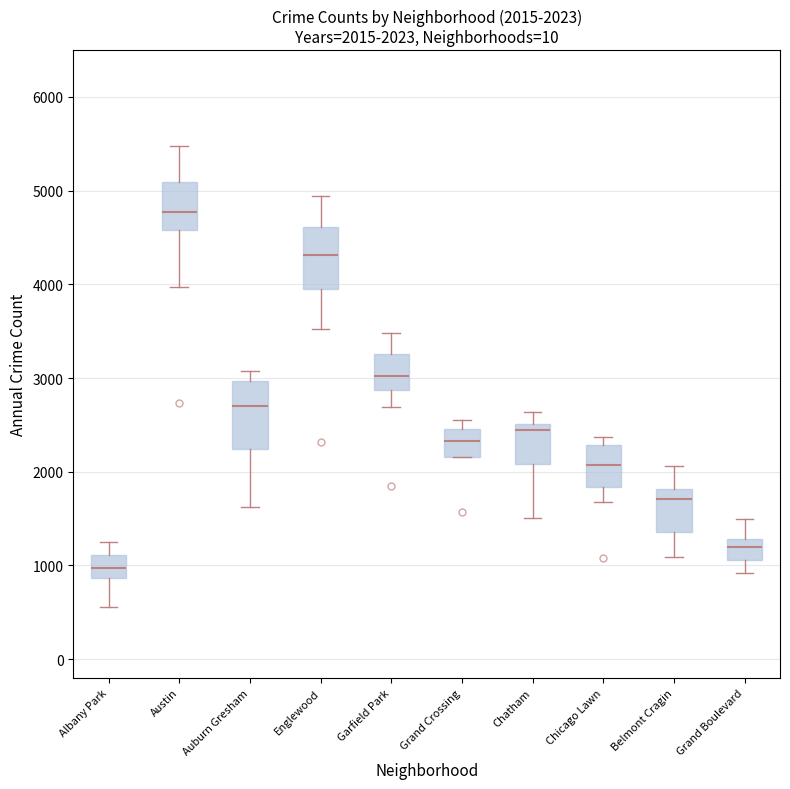

Which box's median line is the highest?

Austin